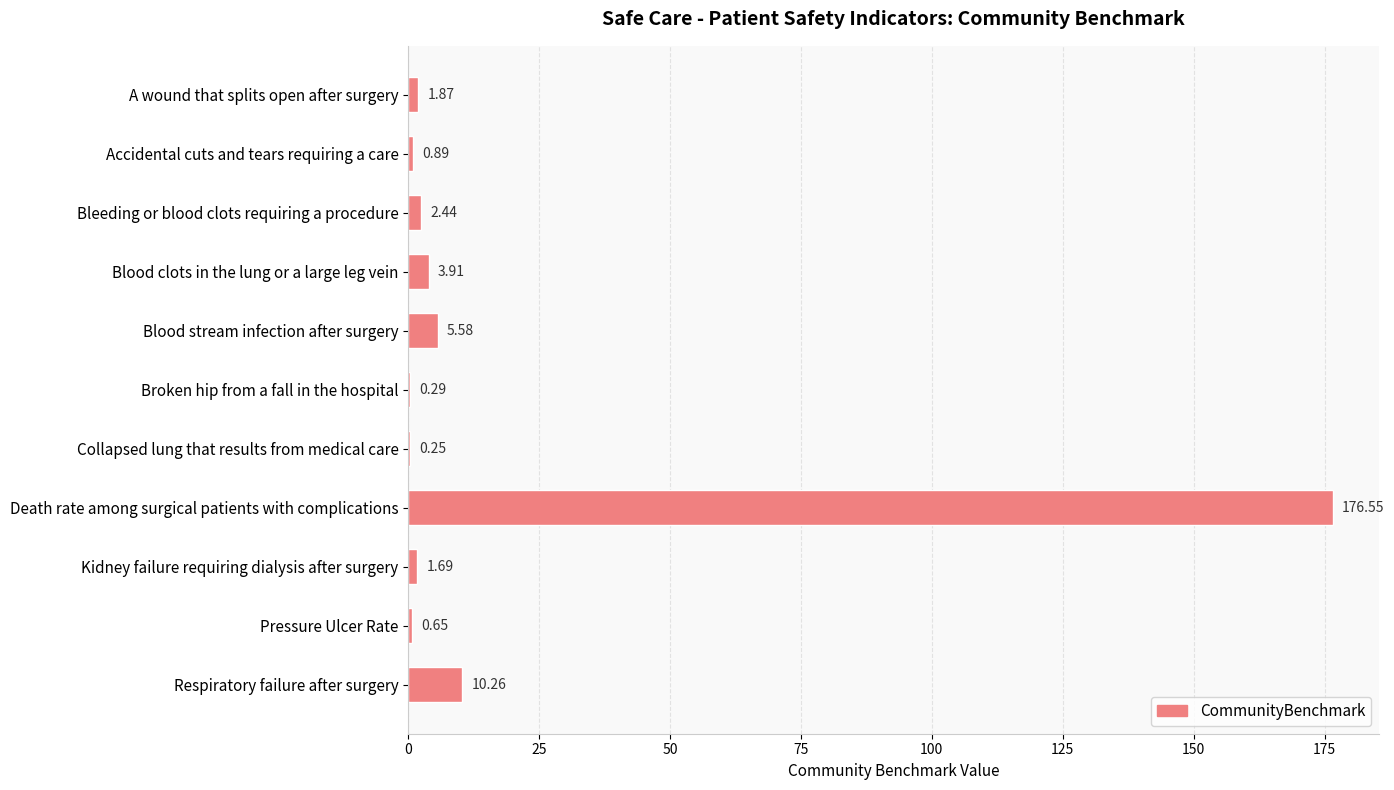

Between Collapsed lung that results from medical care and Bleeding or blood clots requiring a procedure, which is larger?

Bleeding or blood clots requiring a procedure